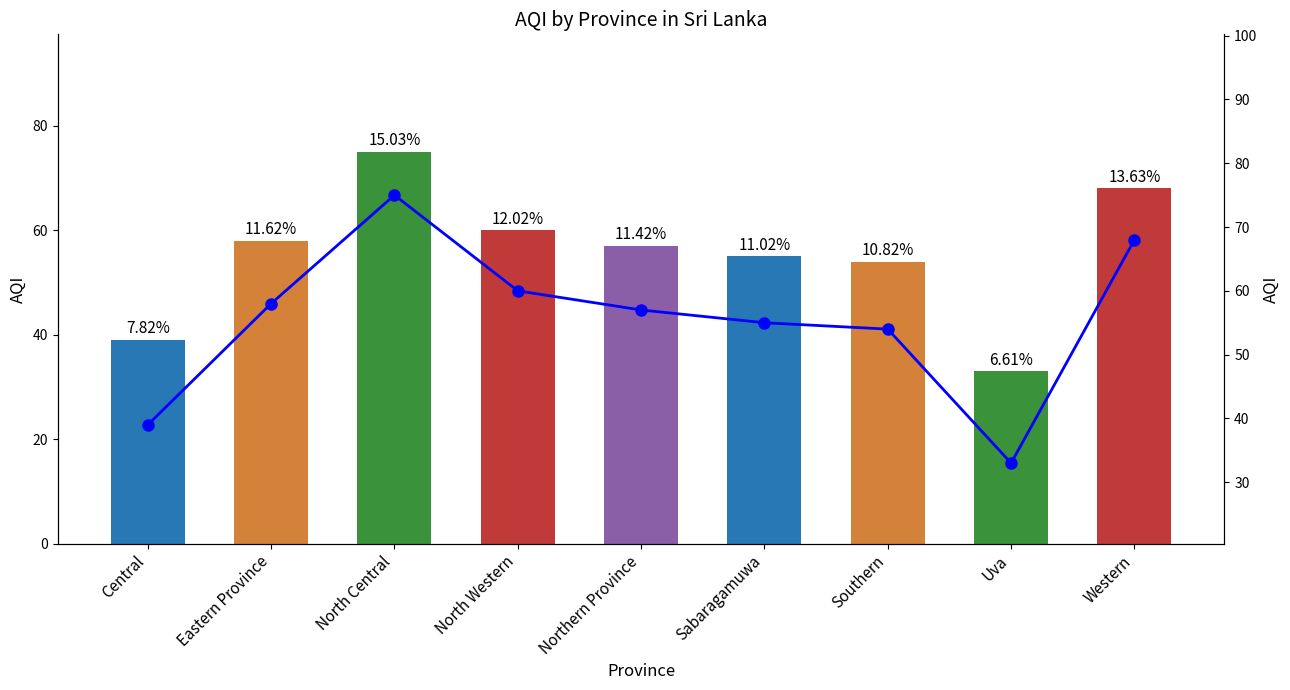

How many categories are shown in the chart?

9